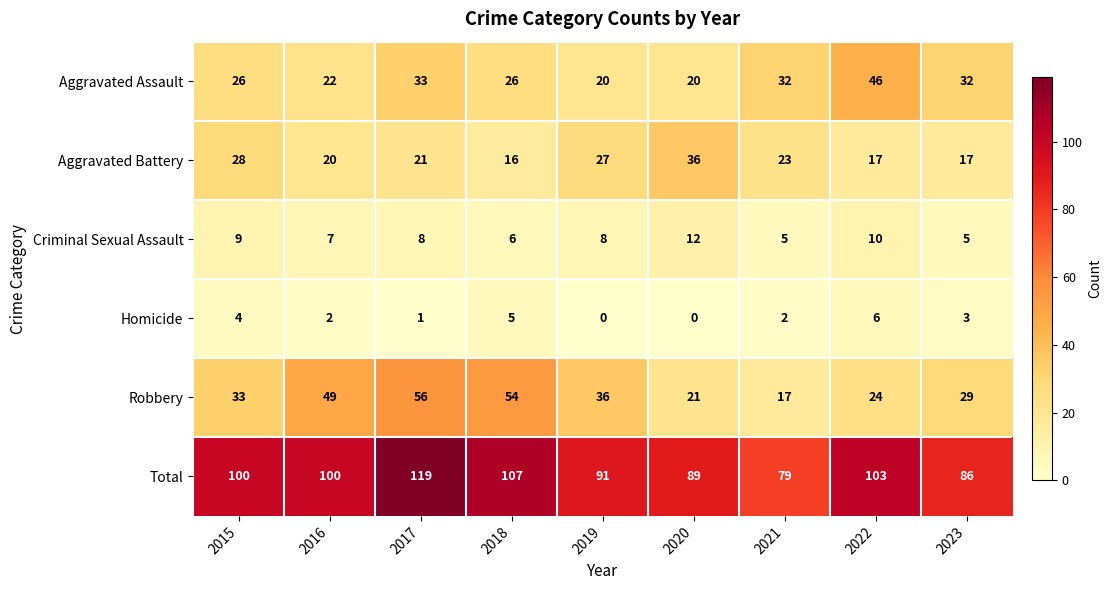

What is the maximum value for Aggravated Battery?

36